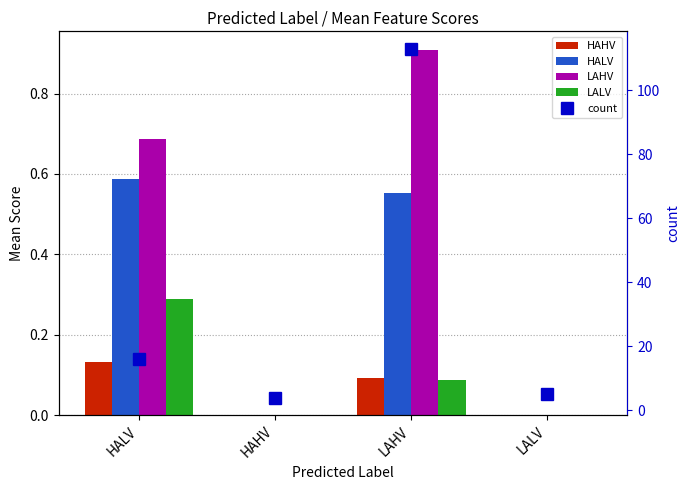

Rank the categories by count value from highest to lowest.

LAHV, HALV, LALV, HAHV